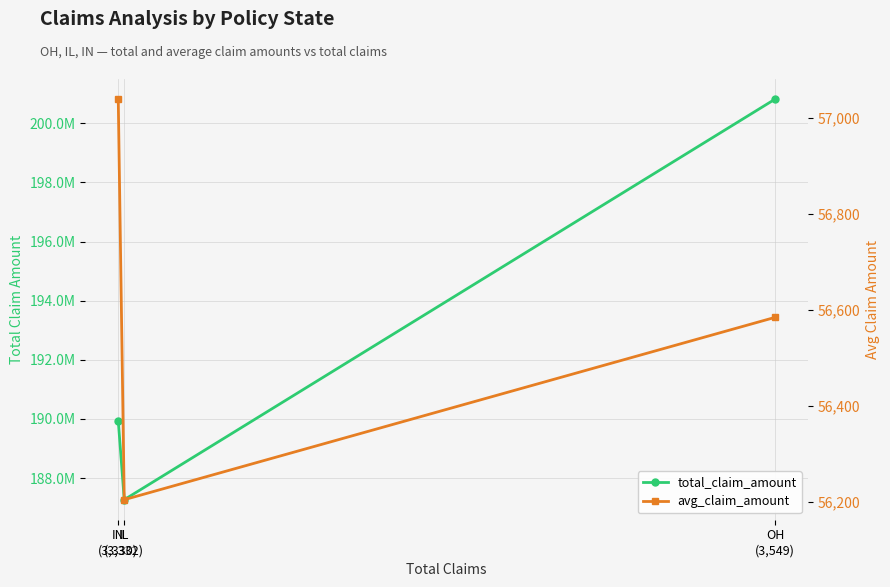

What is the label of the 2nd point from the right?

IL
(3,332)